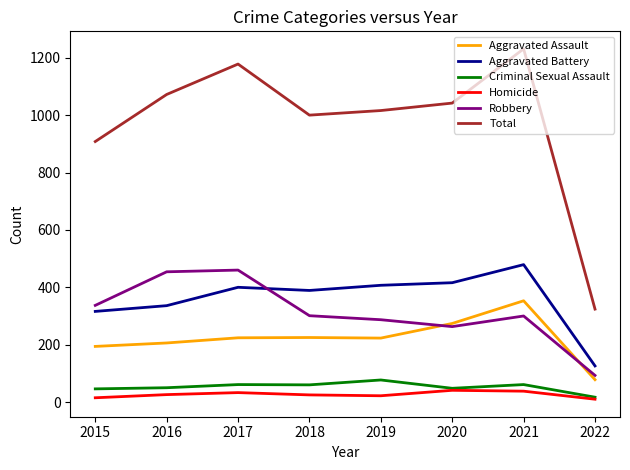

Which series has the widest spread of values?

Total